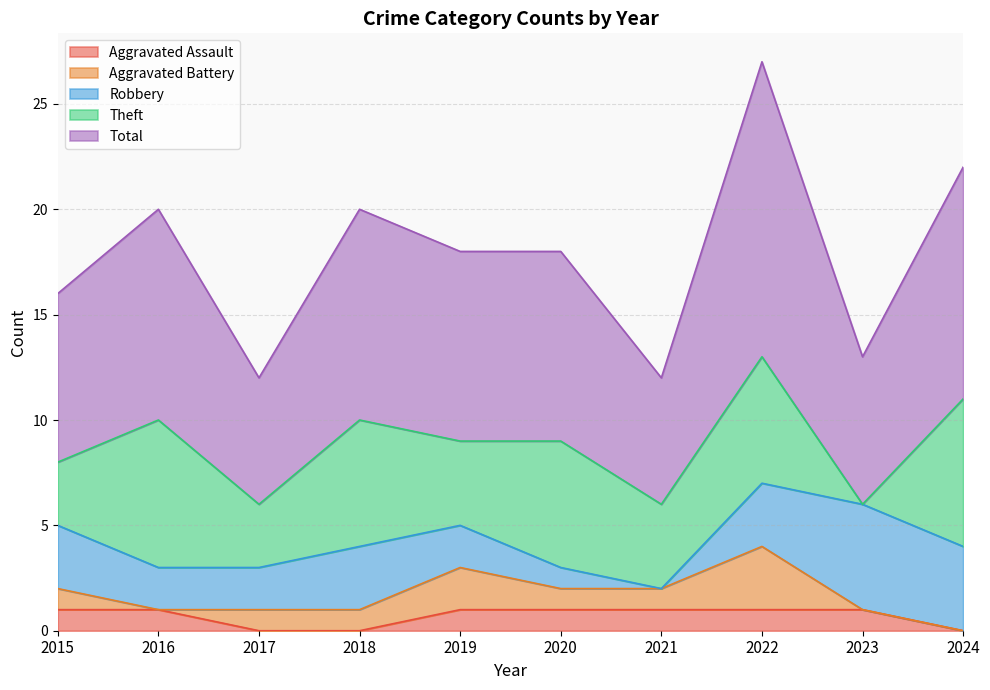

What is the value of the Robbery point at the 4th from the left?

3